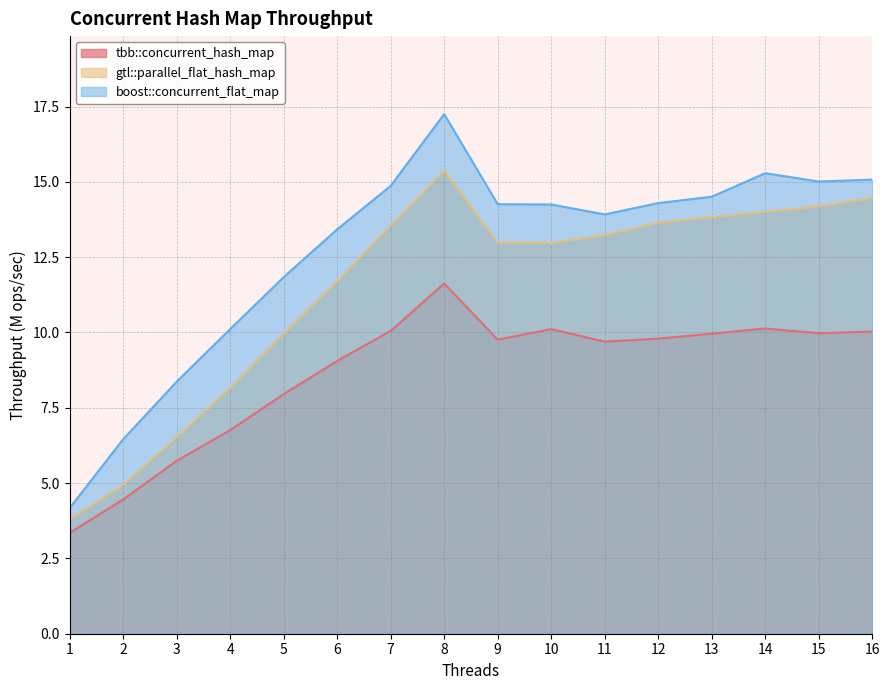

Is it true that tbb::concurrent_hash_map equals 9.9 at 3?

False